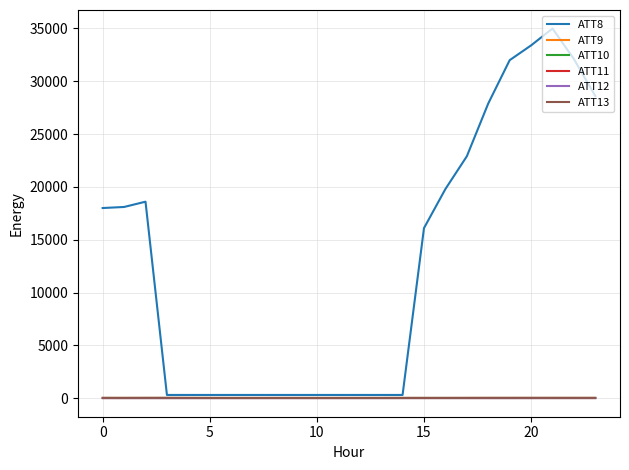

Is this an area chart (filled region under the line)?

No